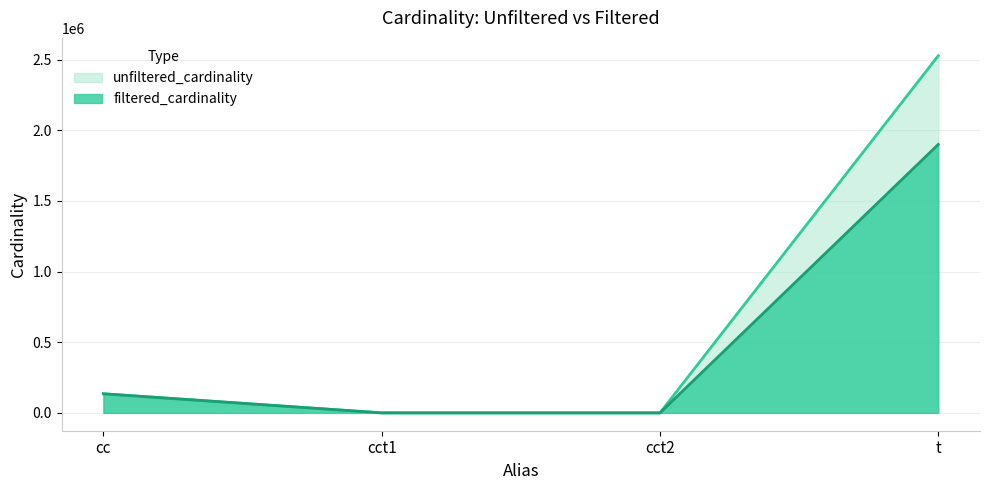

The filtered_cardinality series shows 1900368 at t. True or false?

True